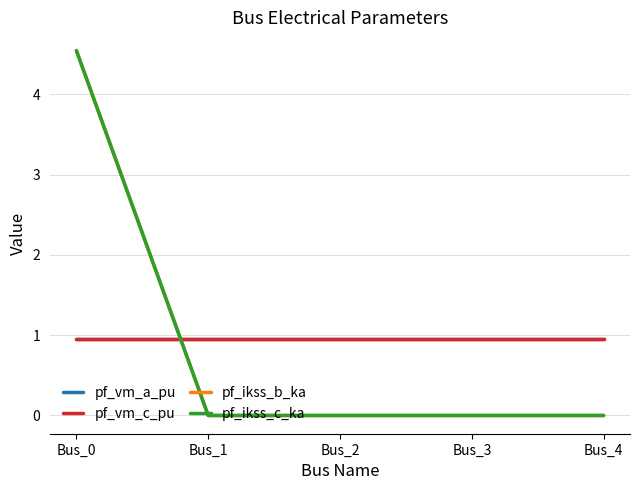

What is the value of the pf_vm_c_pu point at the 3rd from the left?

1.0